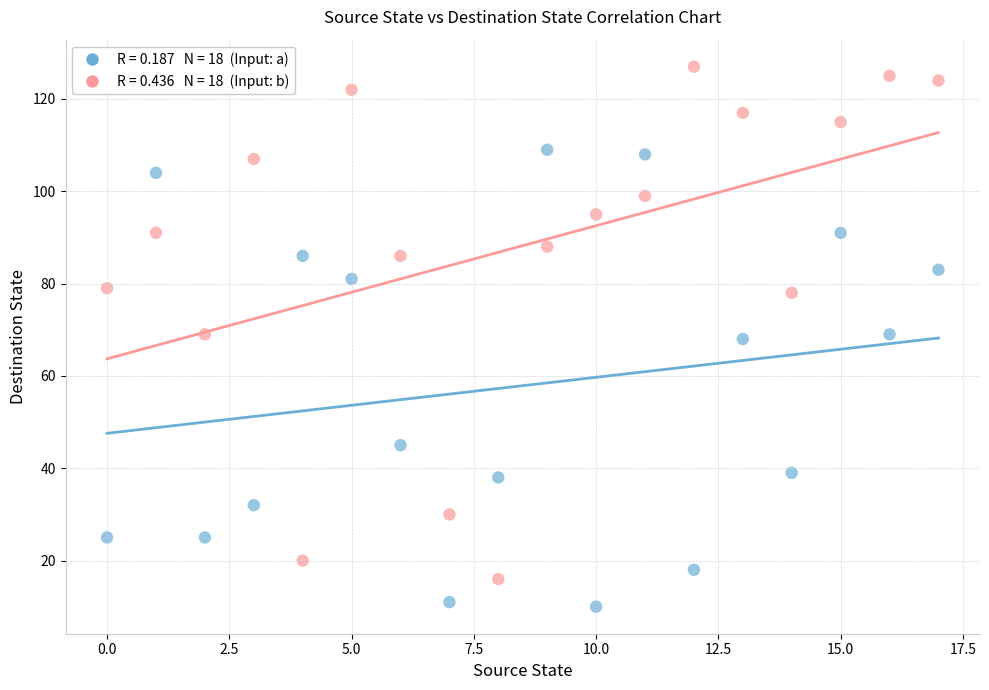

Across all data points, what is the range of Y values (max minus min)?

117